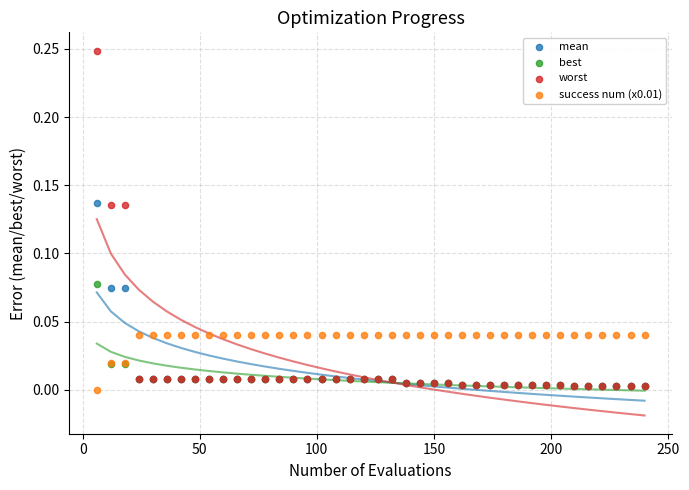

What are all the series names shown in the legend?

mean, best, worst, success num (x0.01)